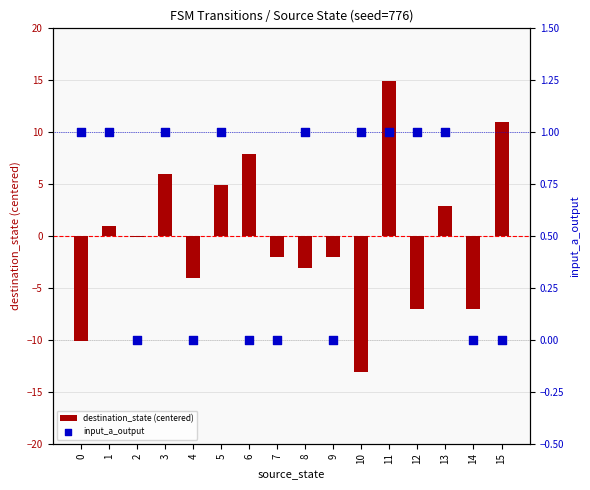

What are all the series names shown in the legend?

destination_state (centered), input_a_output